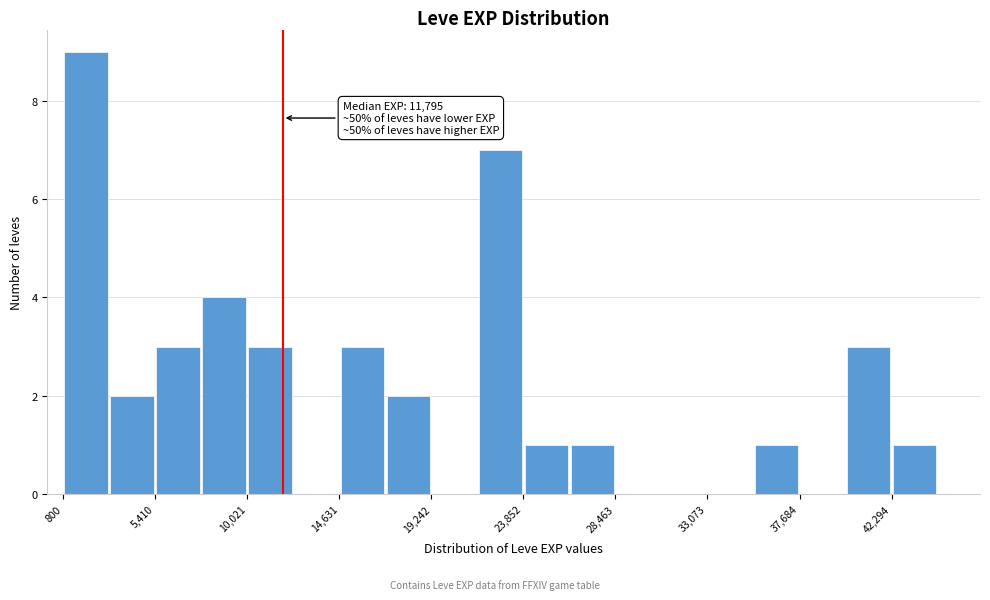

Over which range of the x-axis is the bar tallest?

1000 to 3000